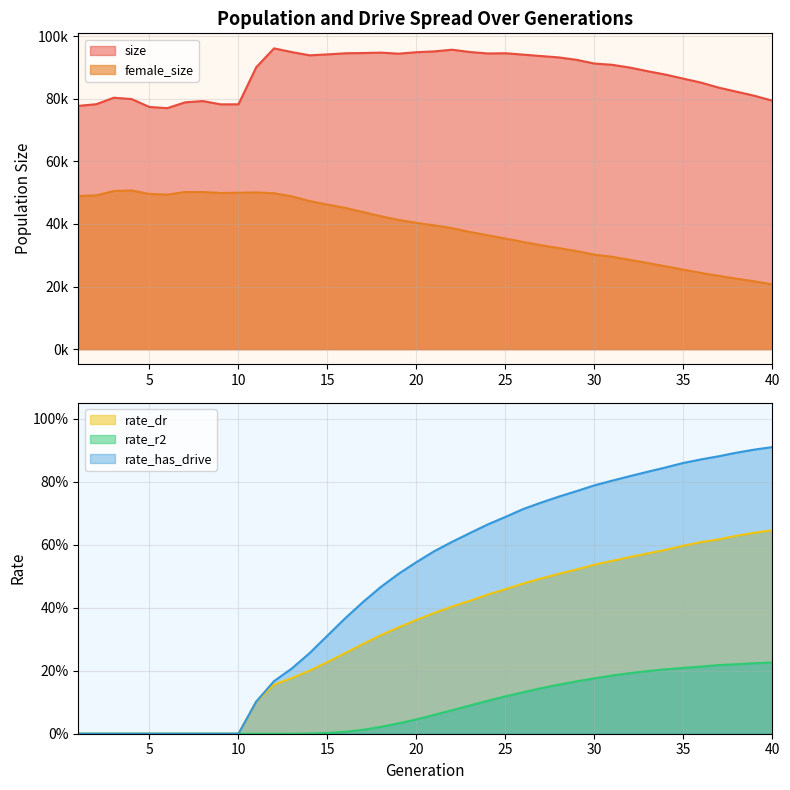

At which category is the sum across all series the highest?

12